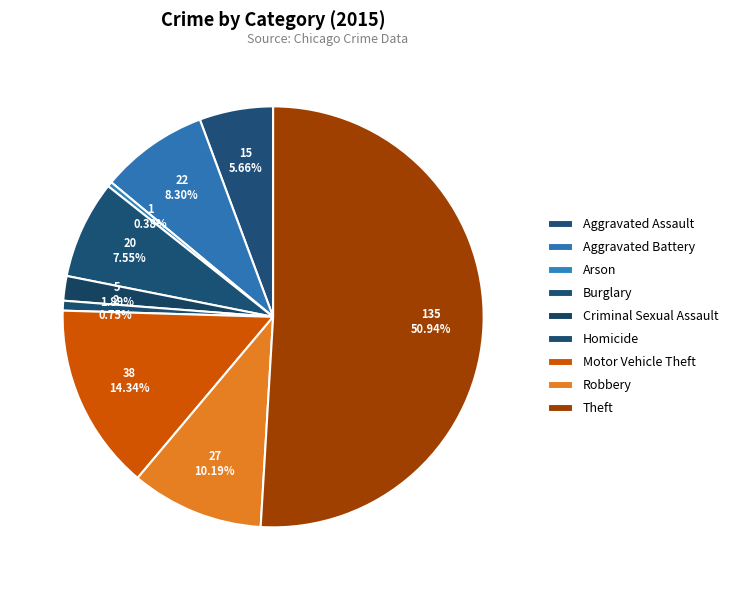

Which category has the biggest portion of the pie?

Theft